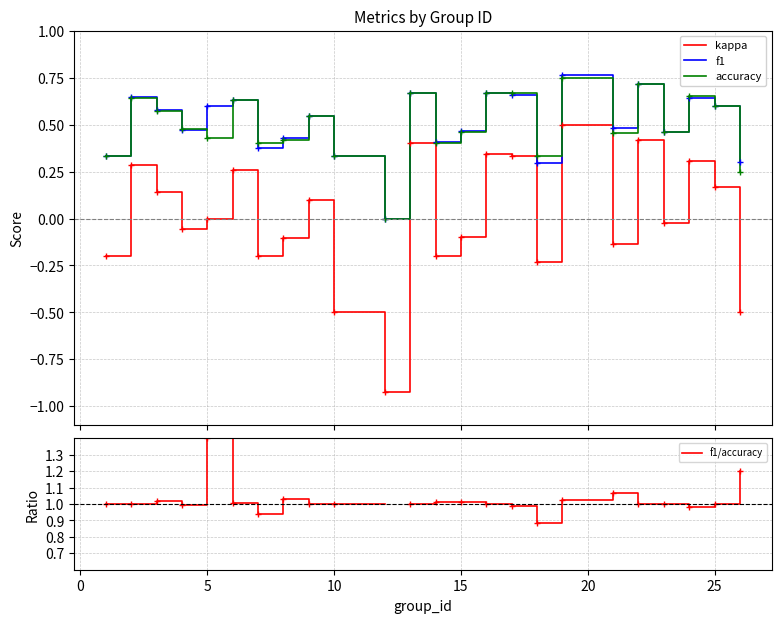

What is the maximum value for accuracy?

0.8